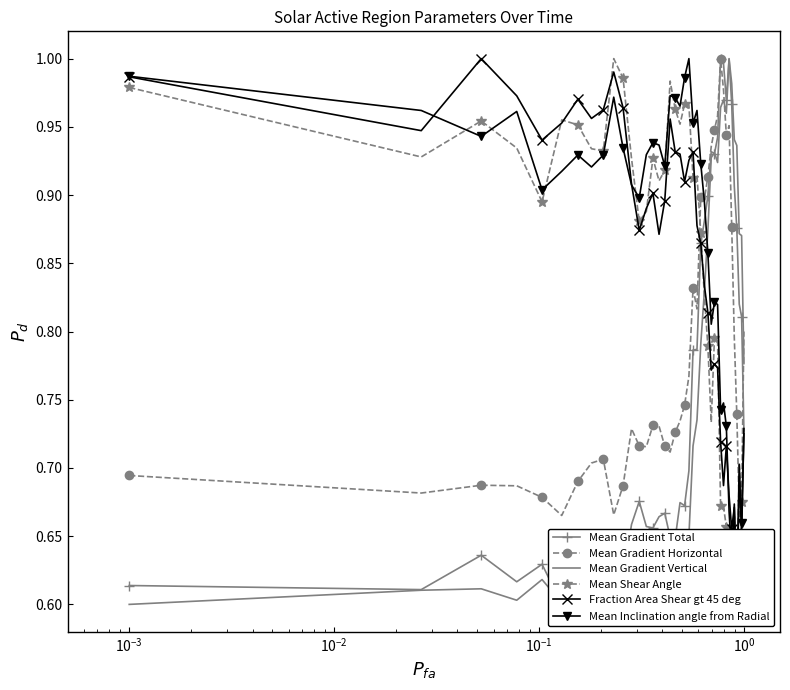

What is the difference between the maximum and second lowest values in the Mean Gradient Horizontal series?

0.3